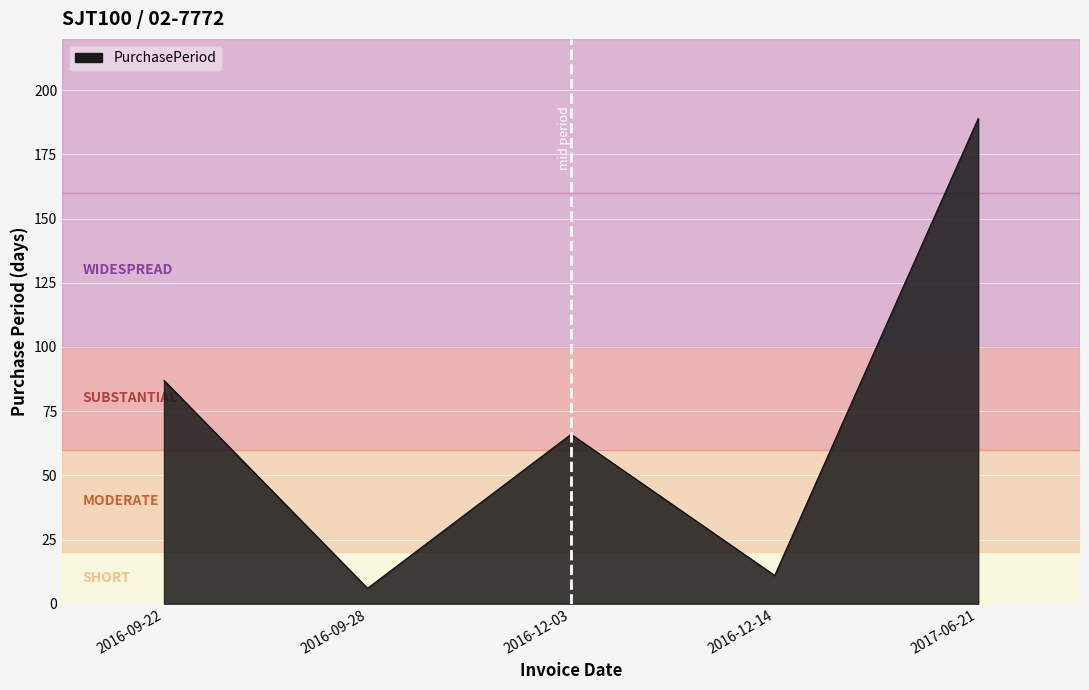

How many categories are shown in the chart?

5